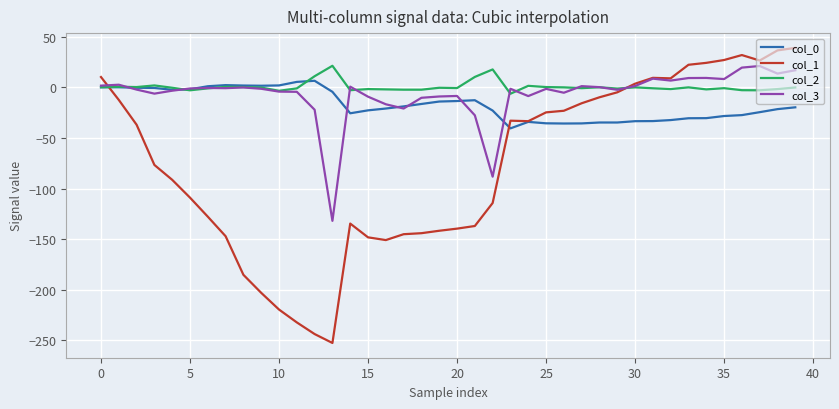

What is the highest value of the col_1 series?

38.9